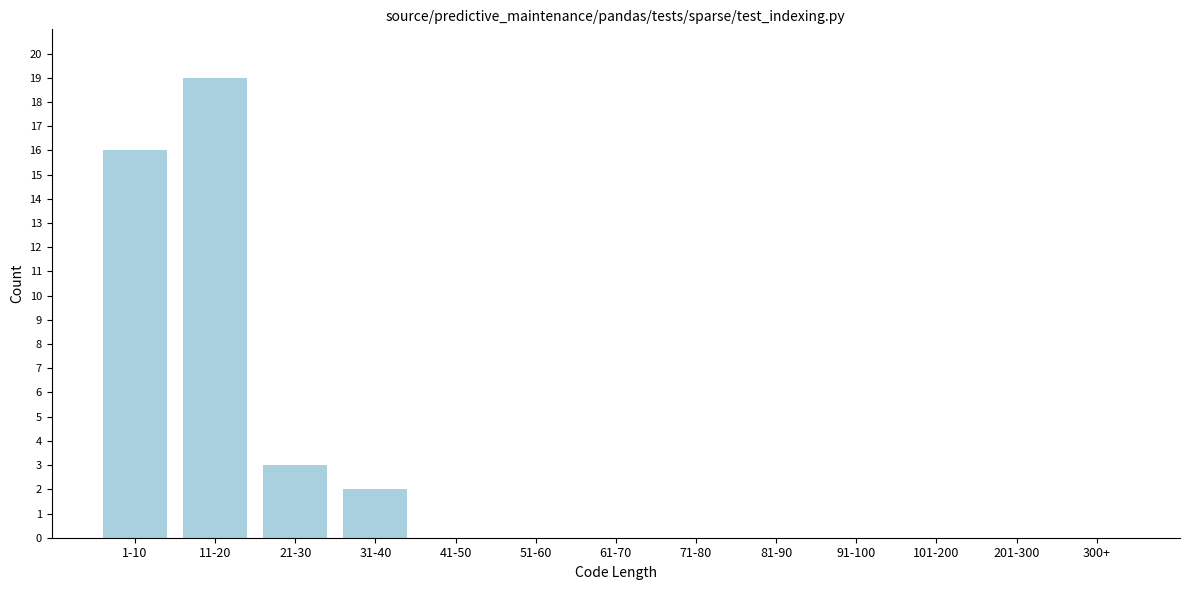

Reading left to right, list all the values displayed in this chart.

1-10=16	11-20=19	21-30=3	31-40=2	41-50=0	51-60=0	61-70=0	71-80=0	81-90=0	91-100=0	101-200=0	201-300=0	300+=0